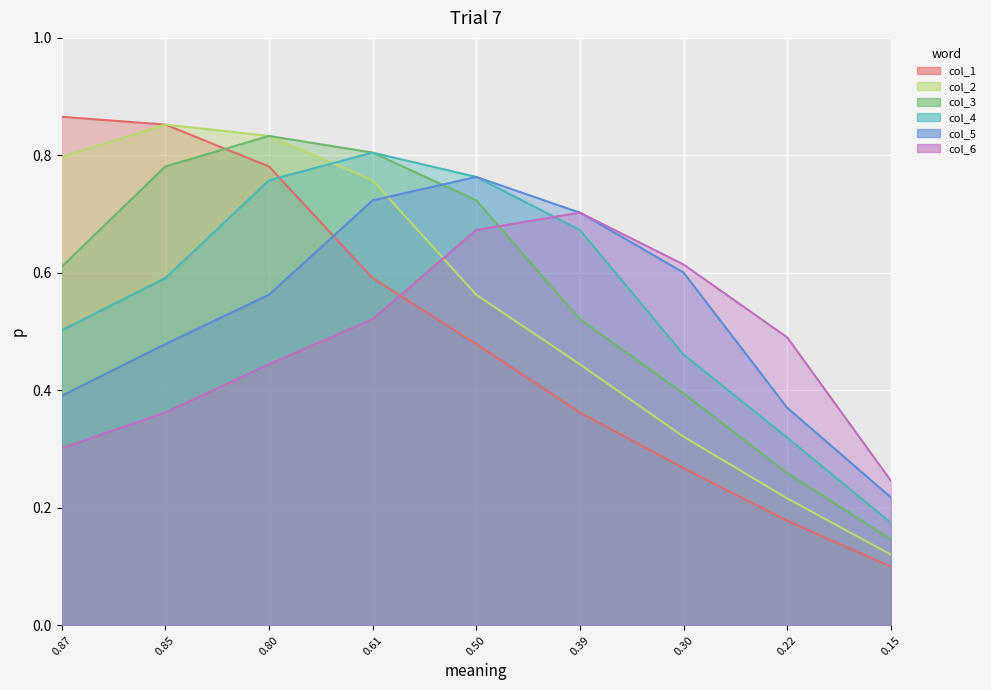

How many data points does each series have?

9